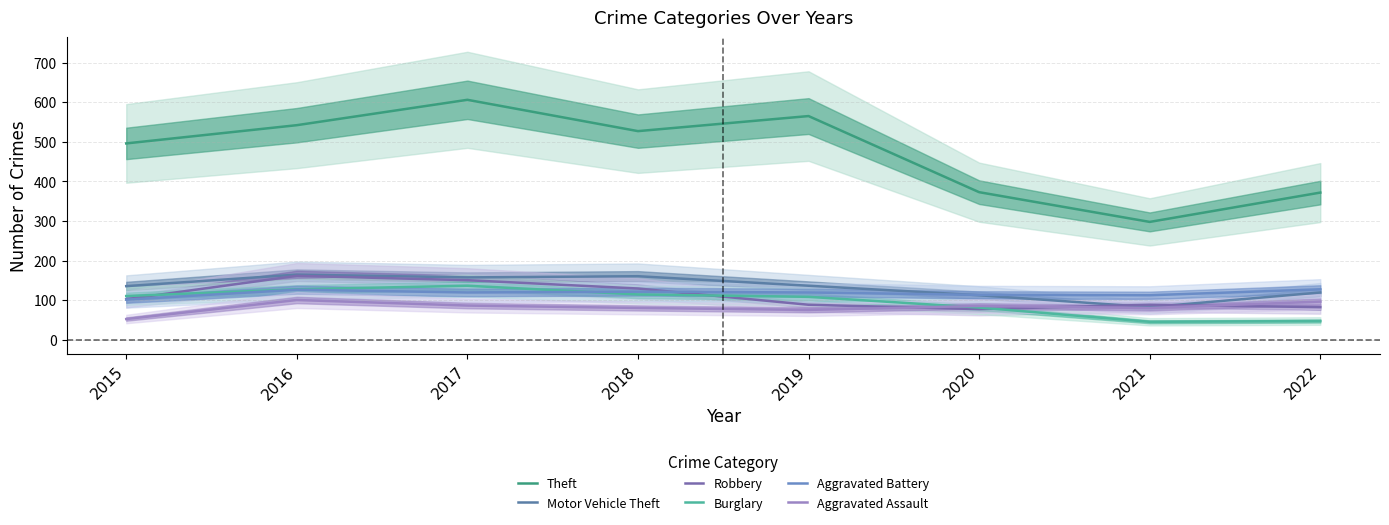

Is the value of Aggravated Assault at 2016 greater than the value of Robbery at 2021?

Yes